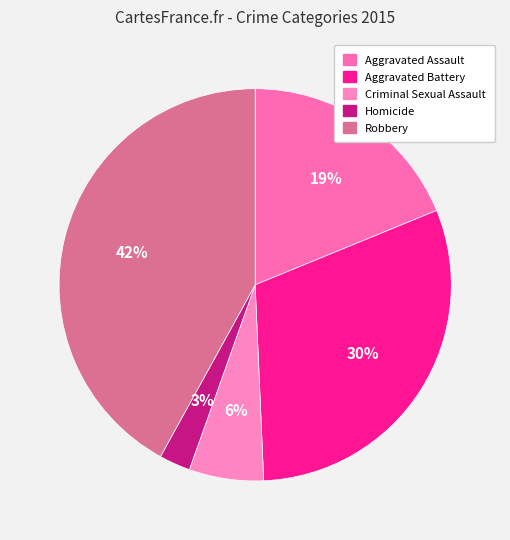

How many slices are in this pie chart?

5